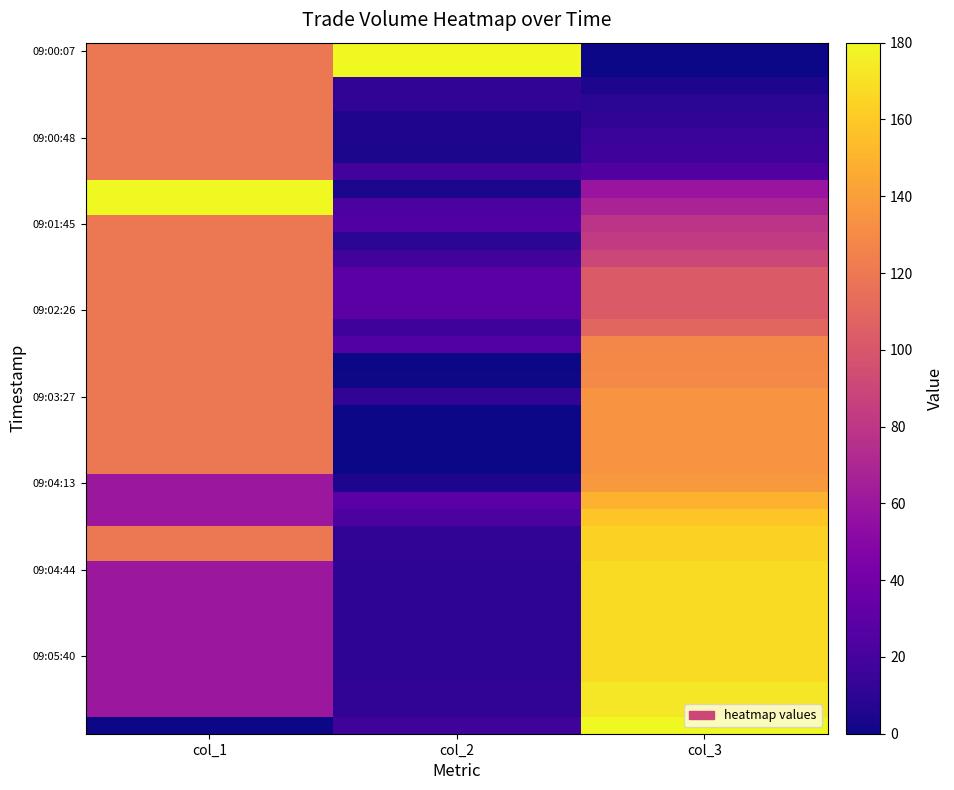

At which category is the sum across all series the highest?

col_3